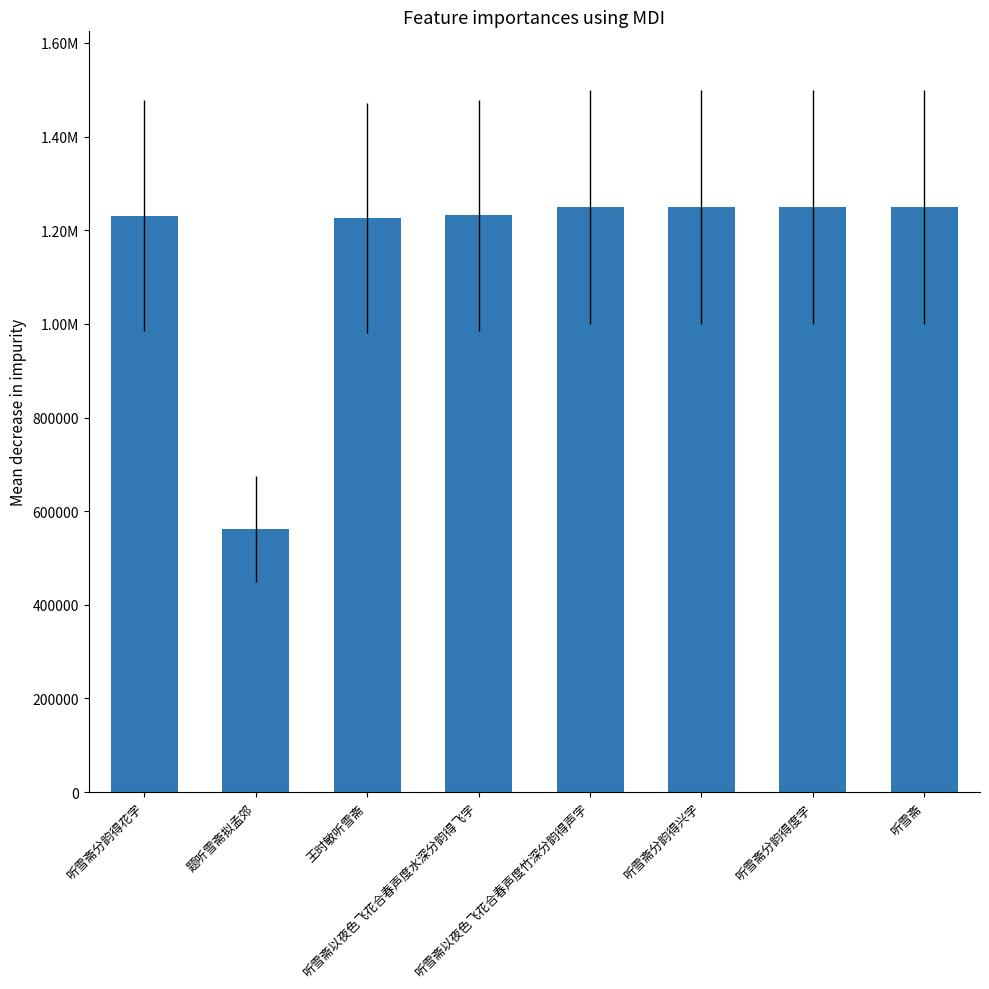

What is the difference between the values at 王时敏听雪斋 and 听雪斋分韵得兴字?

23256